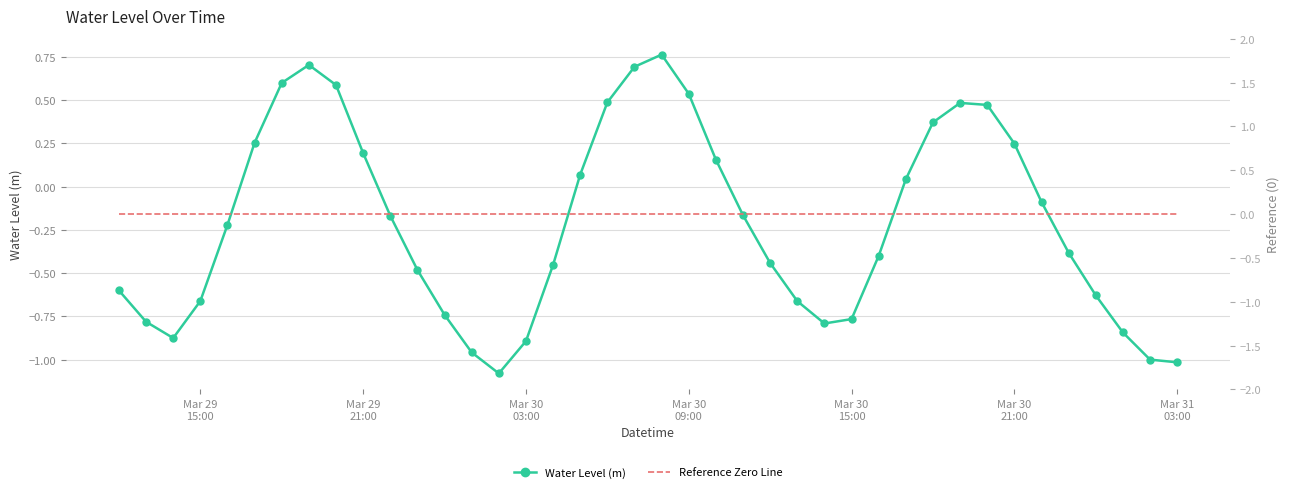

True or false: Water Level (m) has more than 1 points higher than both neighbors.

True